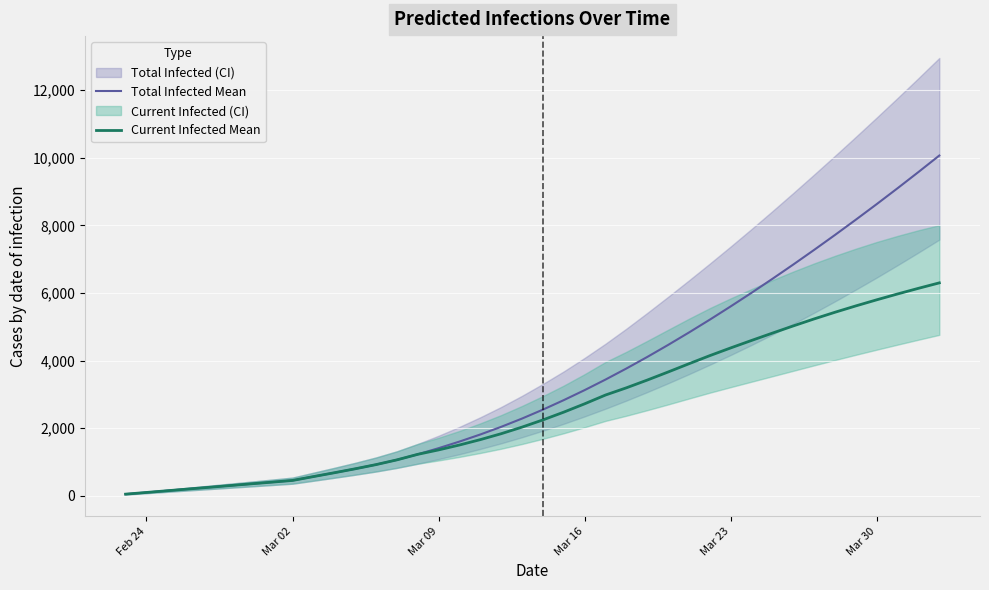

True or false: Current Infected Mean has more than 0 interior local peaks.

False